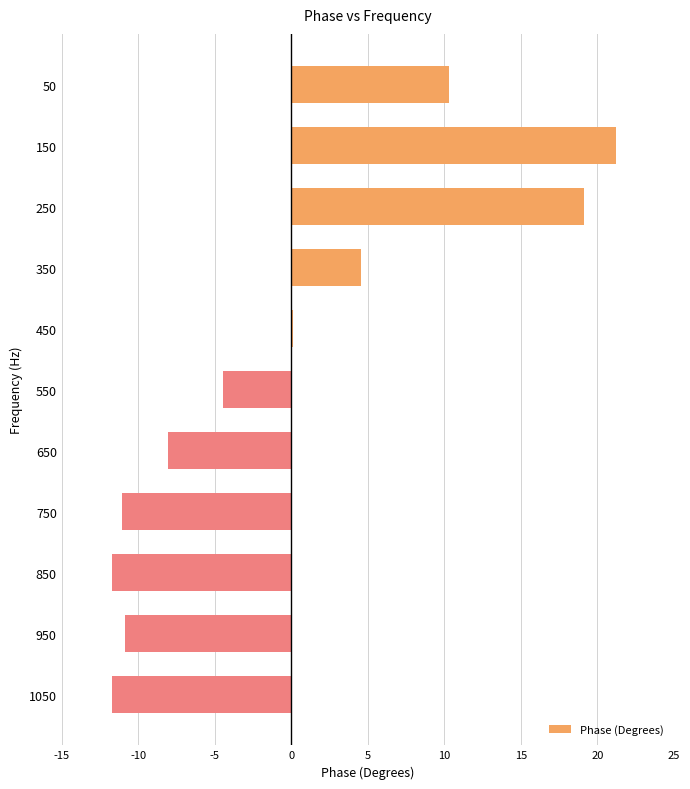

What is the sum of all values?

-2.5